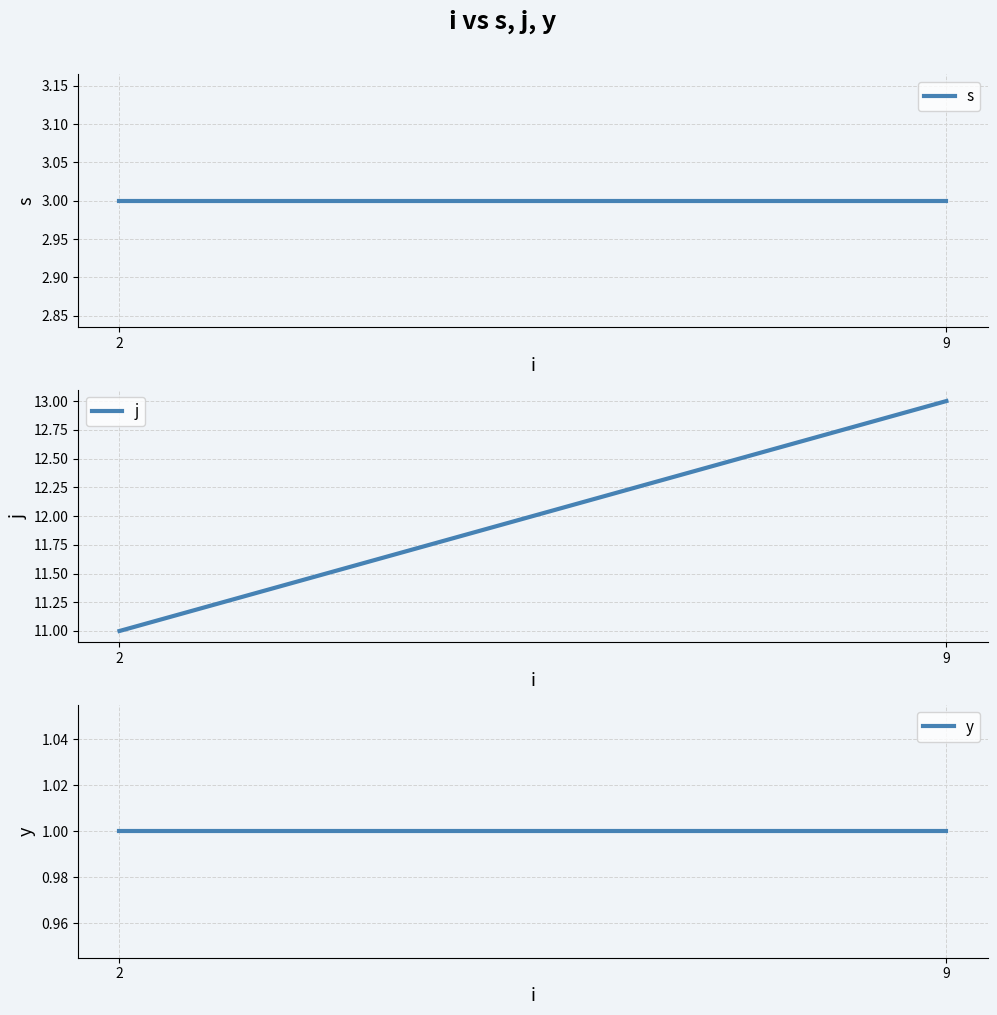

What are all the series names shown in the legend?

s, j, y